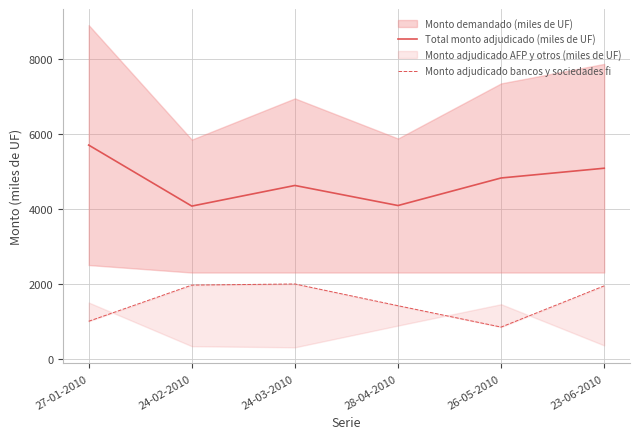

Rank the categories by Monto adjudicado bancos y sociedades fi value from highest to lowest.

24-03-2010, 24-02-2010, 23-06-2010, 28-04-2010, 27-01-2010, 26-05-2010